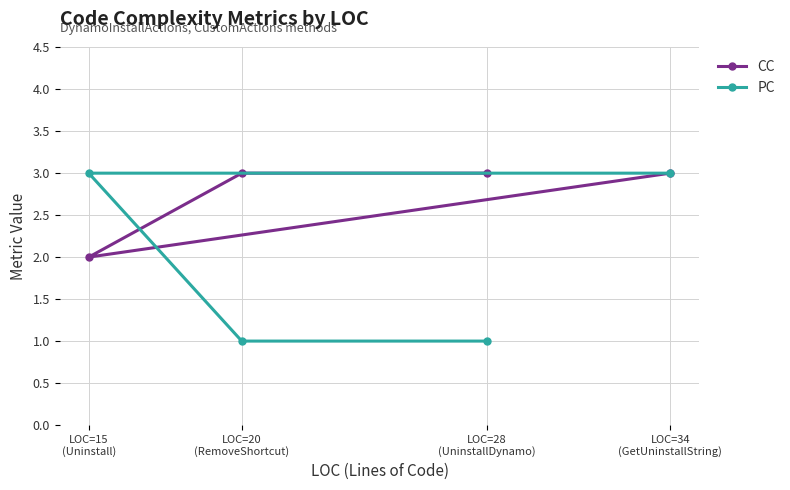

What are all the series names shown in the legend?

CC, PC